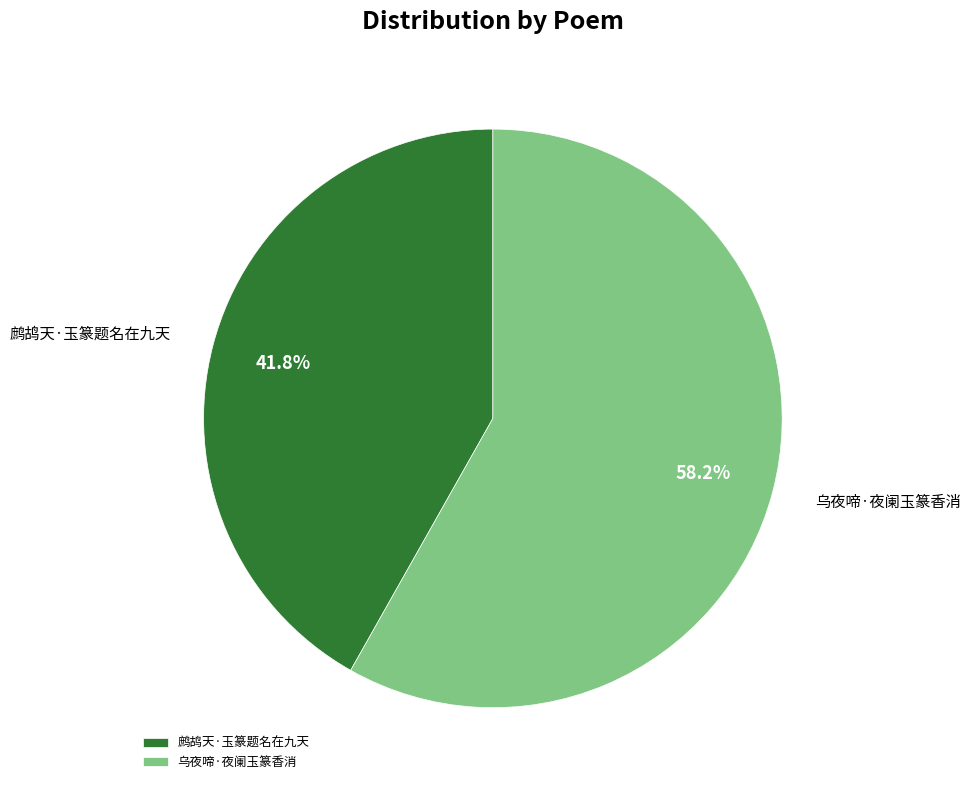

Approximately how many times larger is the value at 乌夜啼·夜阑玉篆香消 compared to 鹧鸪天·玉篆题名在九天?

1.4